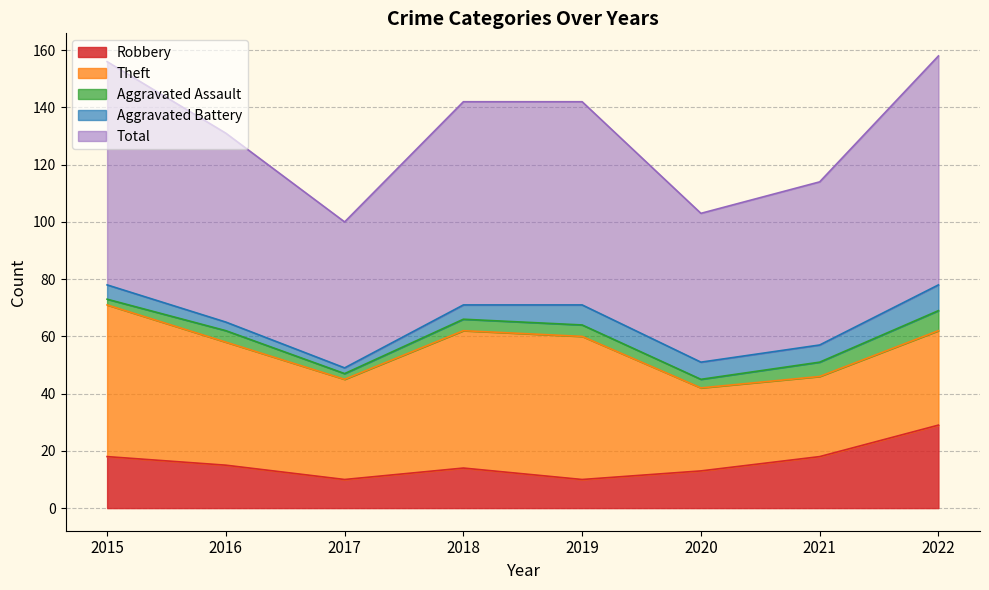

List the labels in order of Total value, smallest first.

2017, 2020, 2021, 2016, 2018, 2019, 2015, 2022